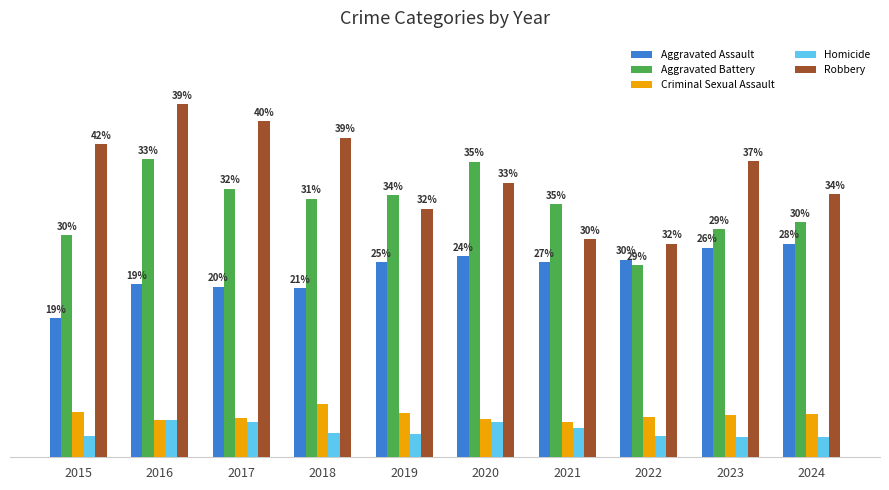

What are all the series names shown in the legend?

Aggravated Assault, Aggravated Battery, Criminal Sexual Assault, Homicide, Robbery